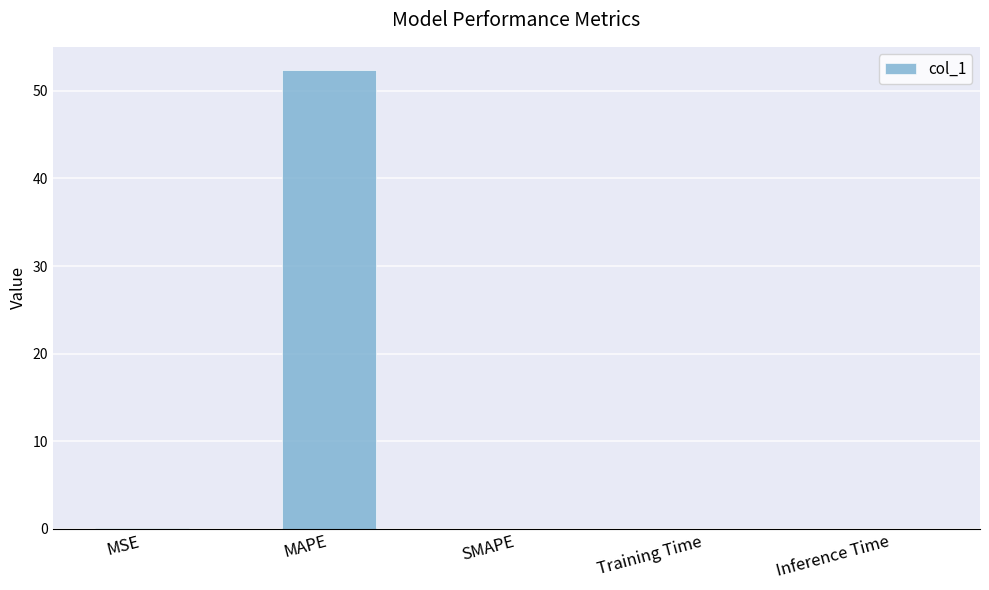

Between MAPE and MSE, which is larger?

MAPE